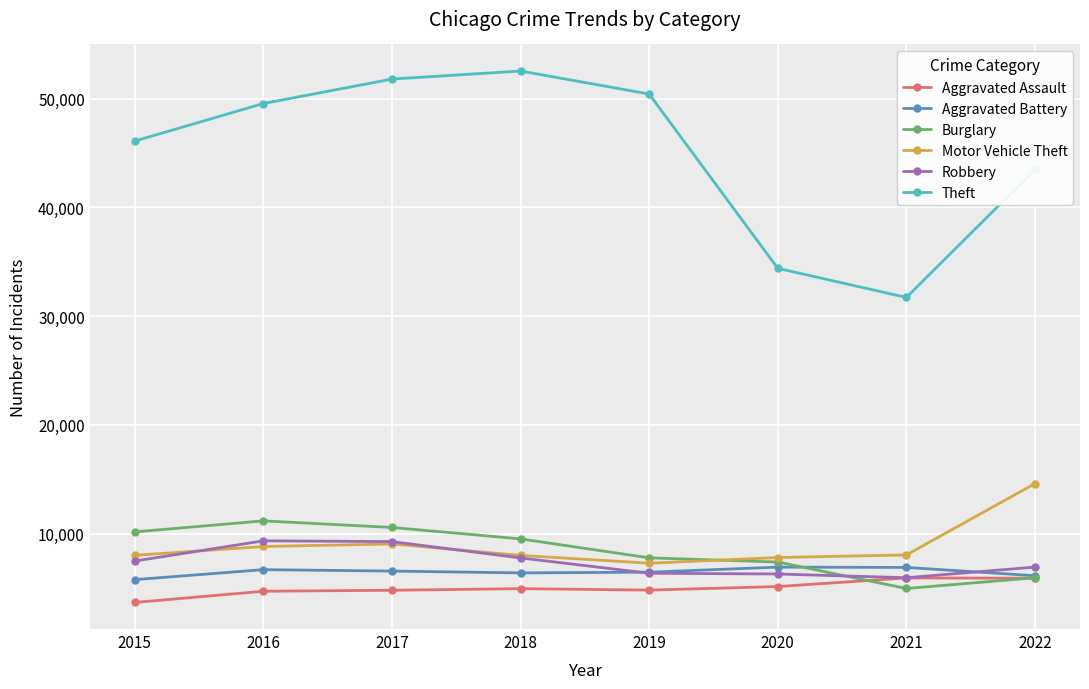

How many lines are shown in the chart?

6